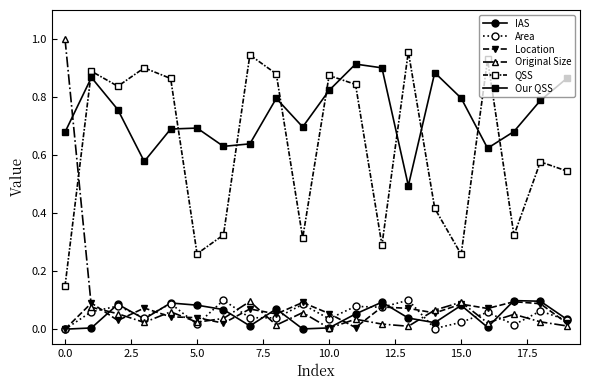

Which series has the largest total across all categories?

Our QSS